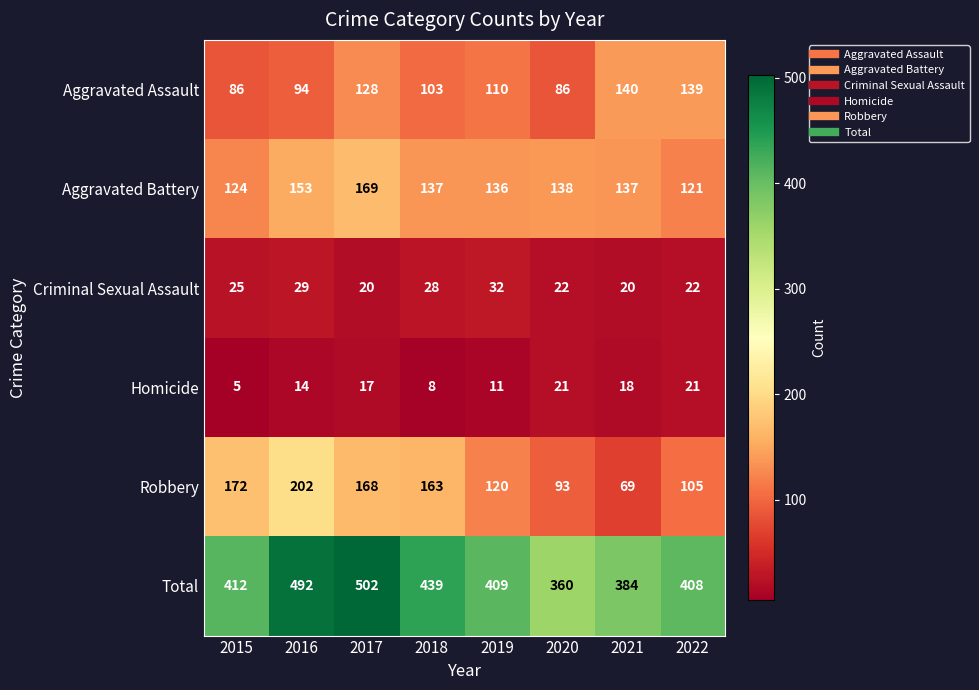

How many Homicide values are between 11 and 21?

6